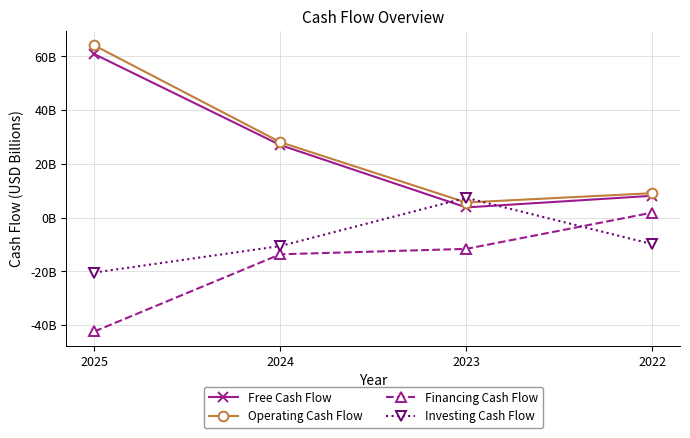

What is the difference between the maximum and minimum values in the Financing Cash Flow series?

44224000000